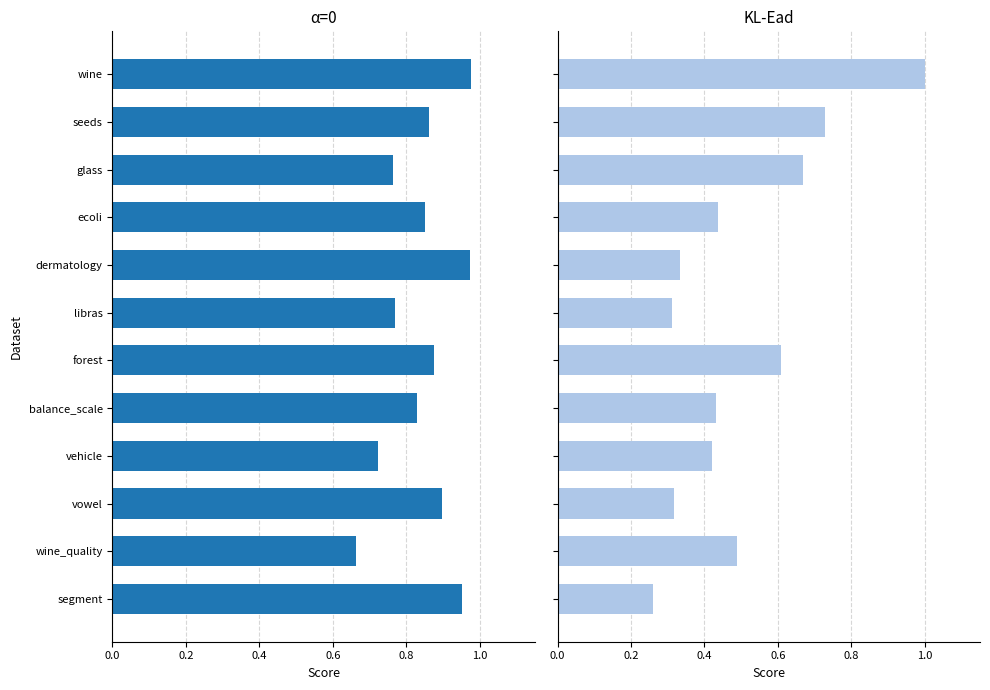

What is the average value of the KL-Ead series?

0.5